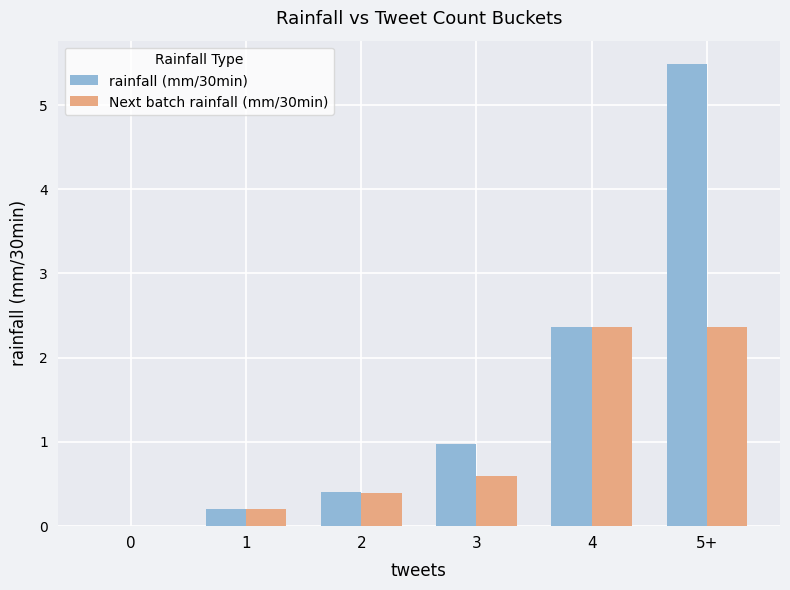

Between 3 and 5+, which series saw the biggest shift?

rainfall (mm/30min)